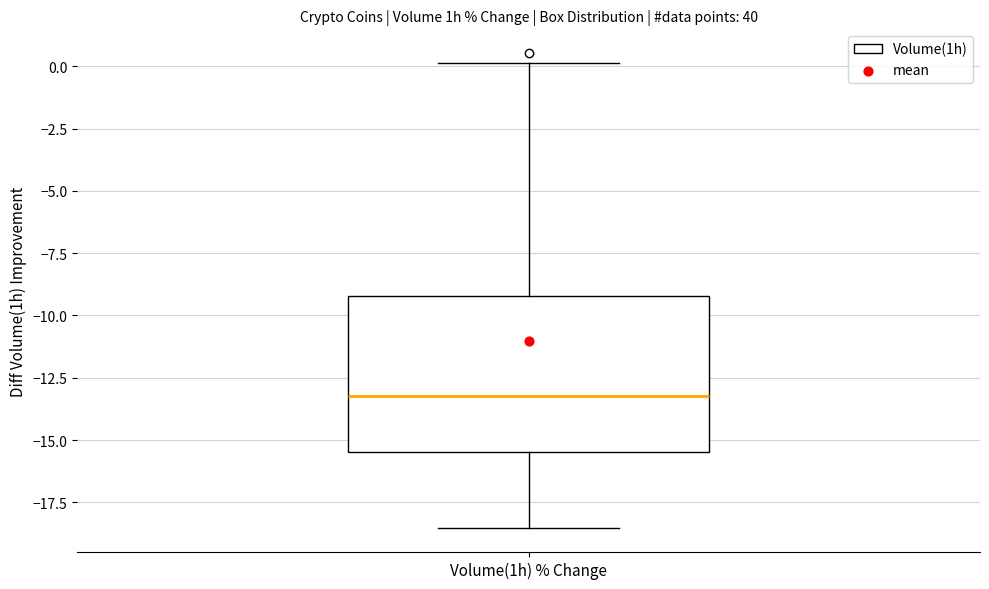

Read this box plot against the y-axis: the position of the median line, the range covered by the box, and the ends of both whiskers. The values are not printed on the chart, so give them approximately, as read against the axis.

median -13.0, box -15.5 to -9.0, whiskers -18.5 to 0.0